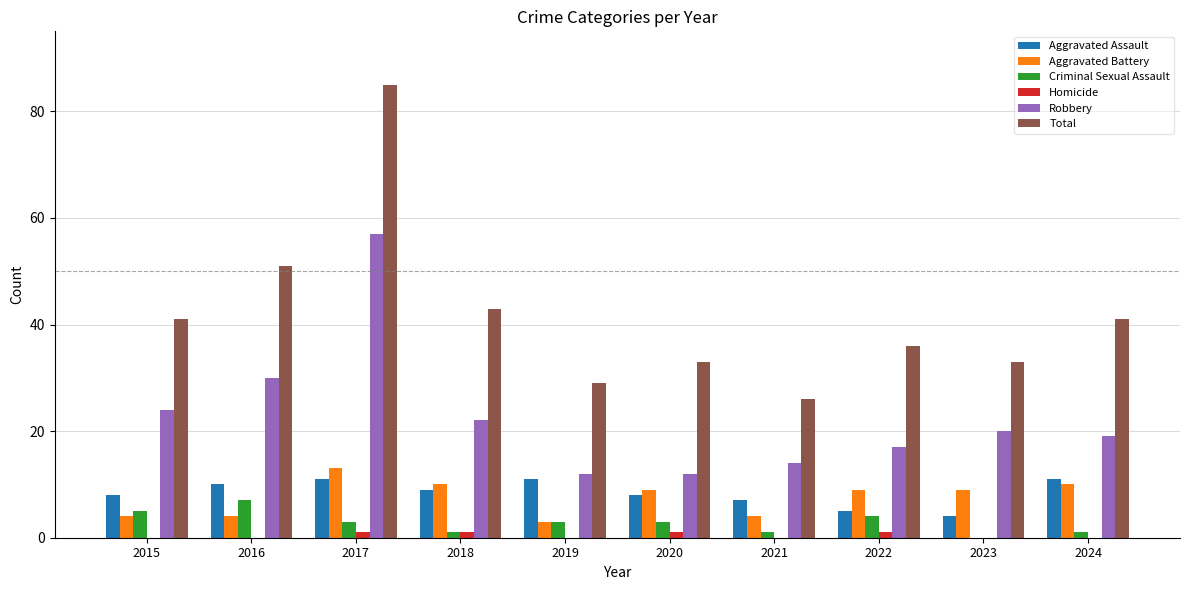

The value of Aggravated Battery at 2017 is 13. True or false?

True